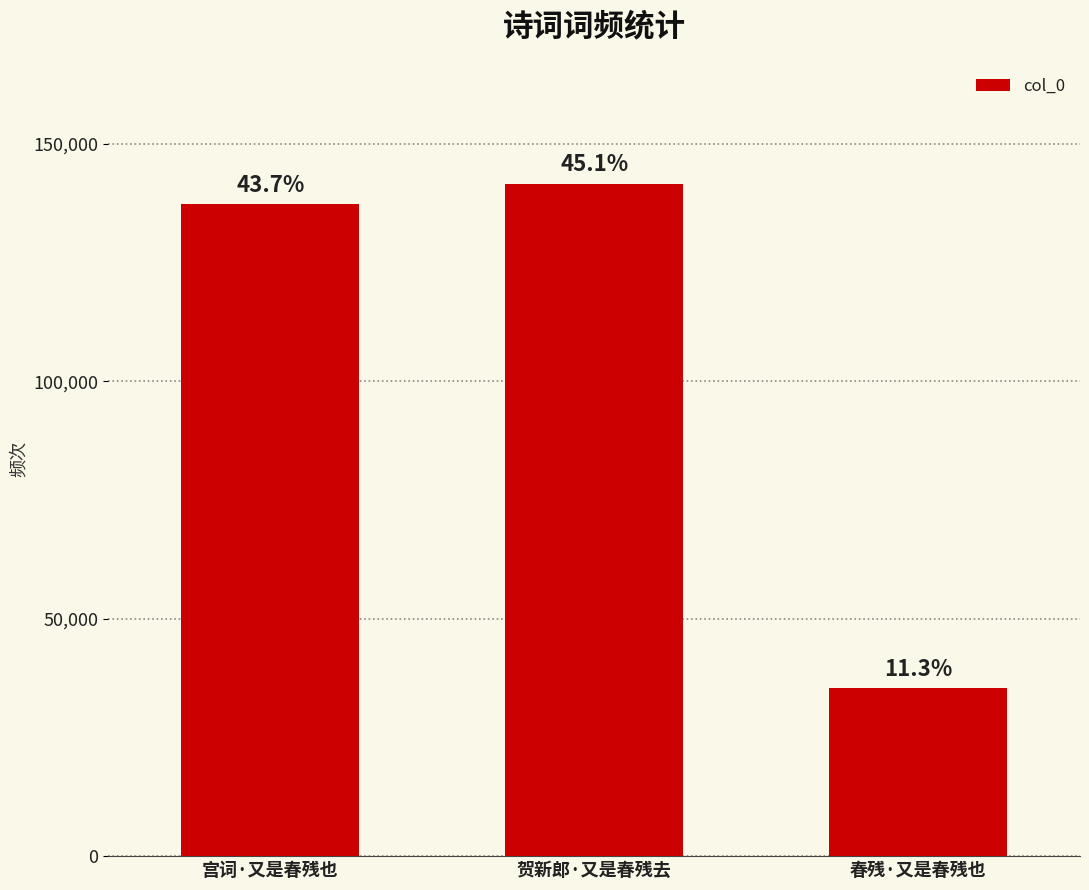

Is it true that the value at 贺新郎·又是春残去 is 141620?

True